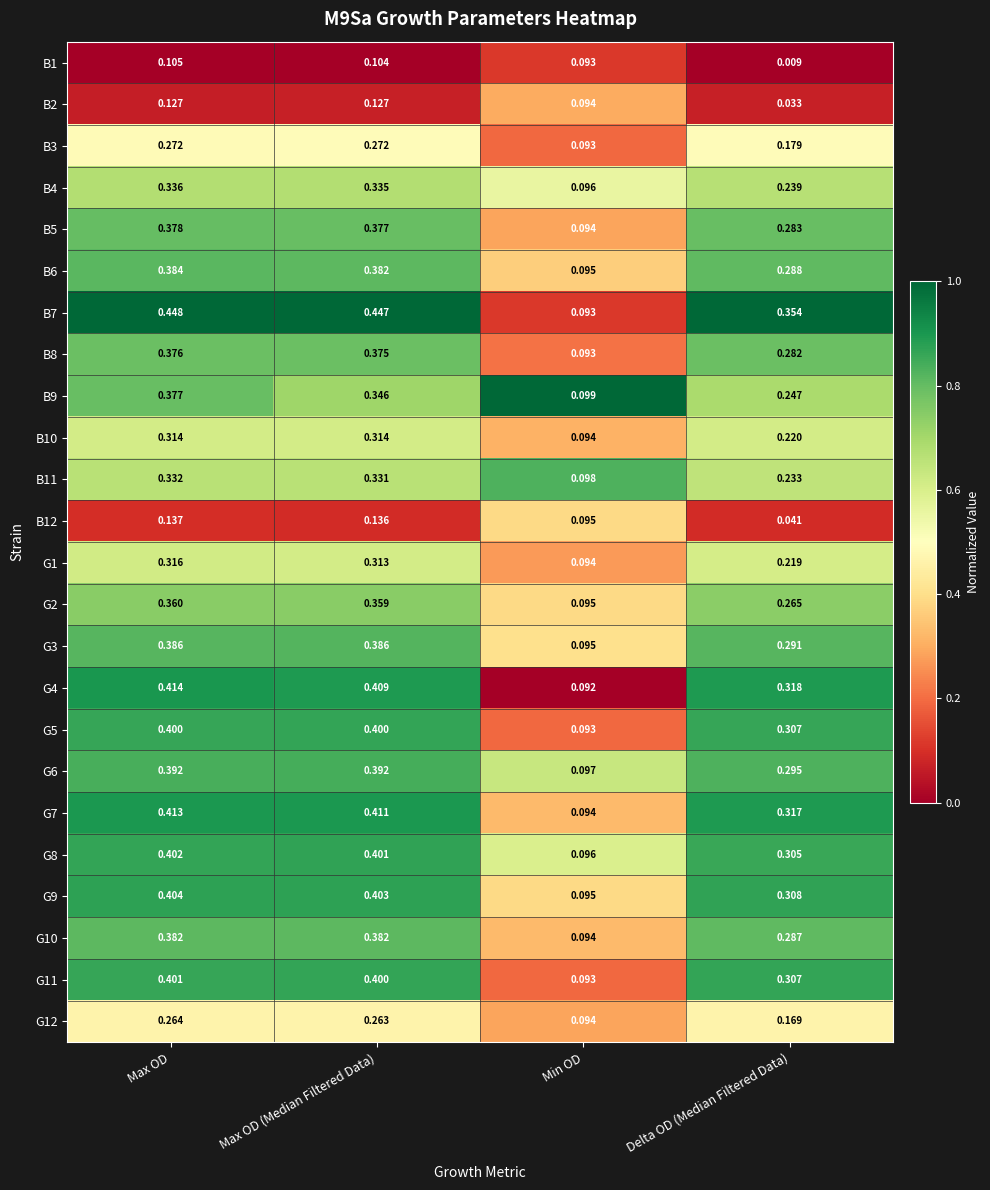

Which category has the lowest value in the G3 series?

Min OD